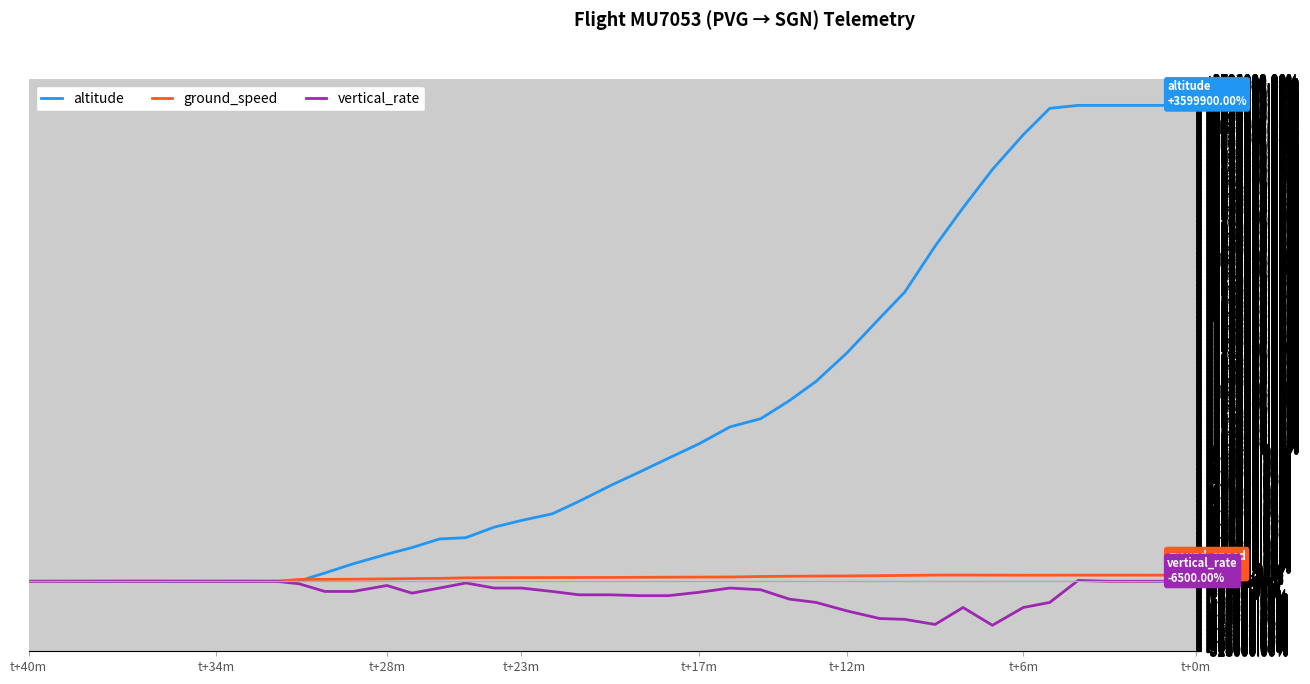

Reading right to left, list all the values displayed in this chart.

altitude: 3599900	3599900	3599900	3599900	3599900	3577400	3377400	3114900	2824900	2534900	2187400	1989900	1727400	1512400	1364900	1229900	1167400	1039900	929900	827400	727400	604900	509900	459900	409900	329900	319900	254900	204900	132400	62400	2400	-100	-100	-100	-100	-100	-100	-100	-100
ground_speed: 46200	46100	46200	46300	46200	46000	45900	46200	46900	46600	44200	42400	40600	39300	37900	36000	32300	31800	30700	29900	29100	28600	28100	27800	27100	26100	21800	20400	17900	15300	14300	13900	300	1300	800	1700	1500	700	500	-100
vertical_rate: -6500	-100	-100	-100	6300	-160100	-198500	-332900	-198500	-326500	-288100	-281700	-224100	-160100	-134500	-64100	-51300	-83300	-108900	-108900	-102500	-102500	-76900	-51300	-51300	-12900	-51300	-89700	-32100	-76900	-76900	-19300	-100	-100	-100	-100	-100	-100	-100	-100